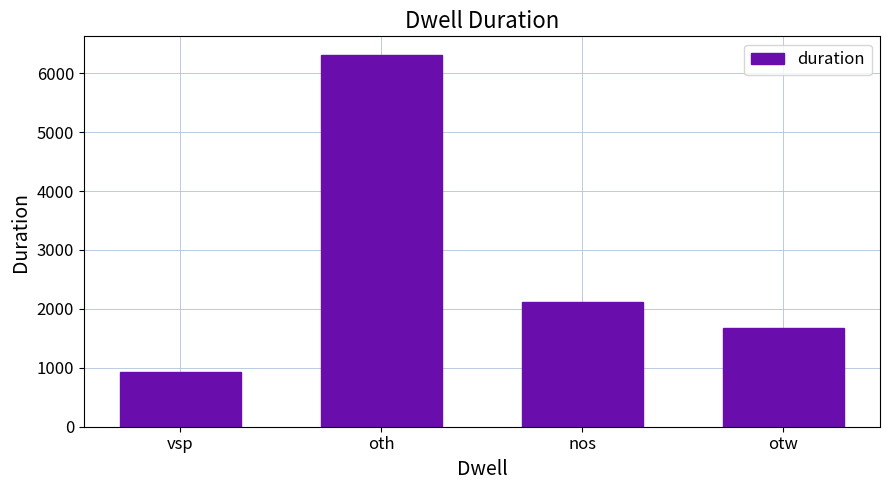

Which has a higher value, nos or vsp?

nos